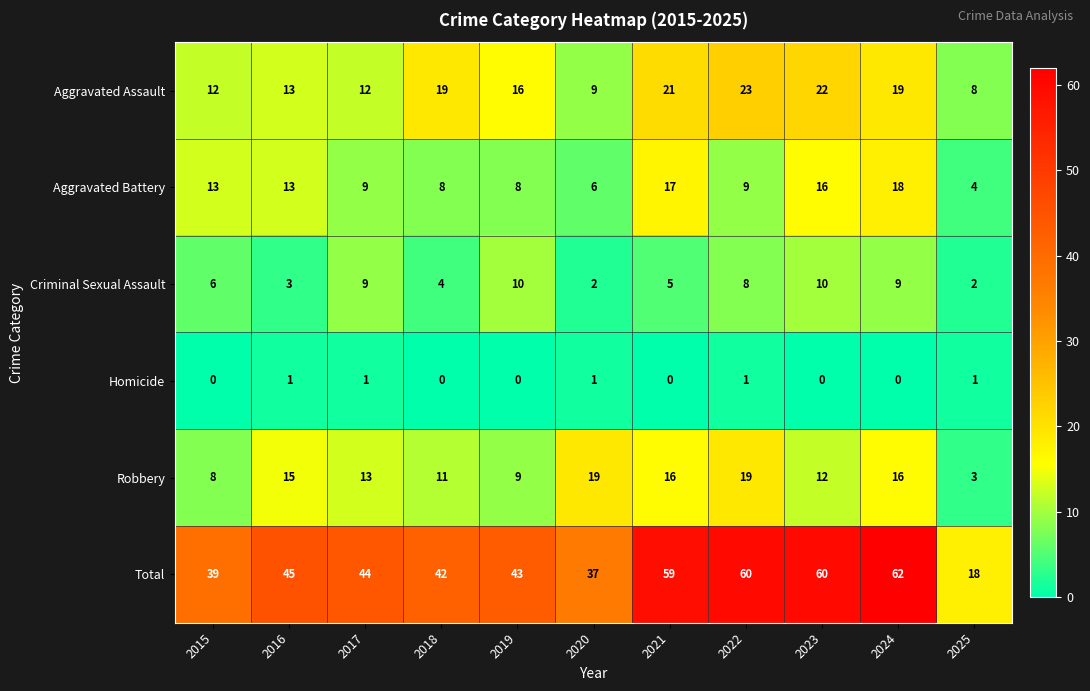

The value of Robbery at 2022 is 19. True or false?

True